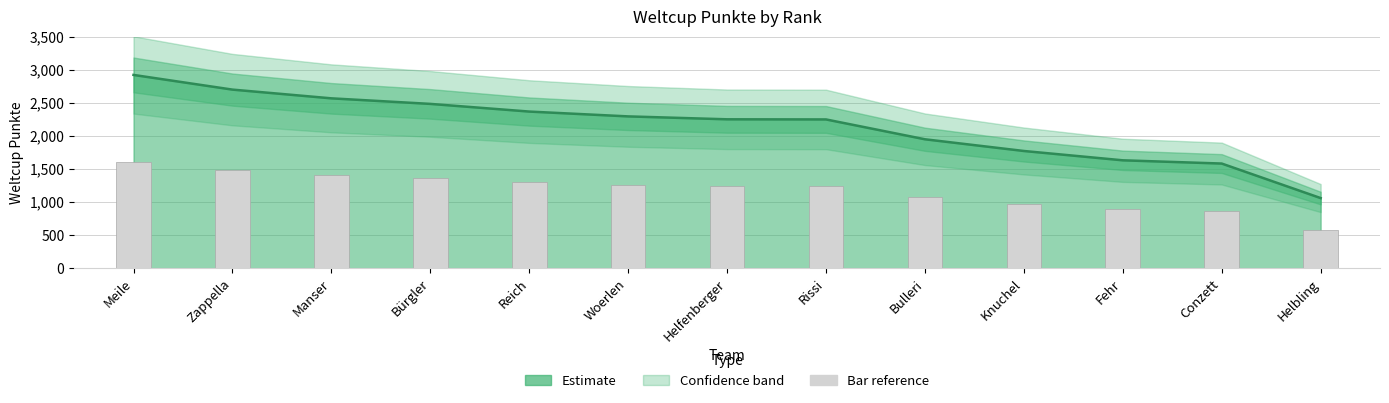

What is the value of the Weltcup Punkte (line) bar at the 7th from the left?

2251.0